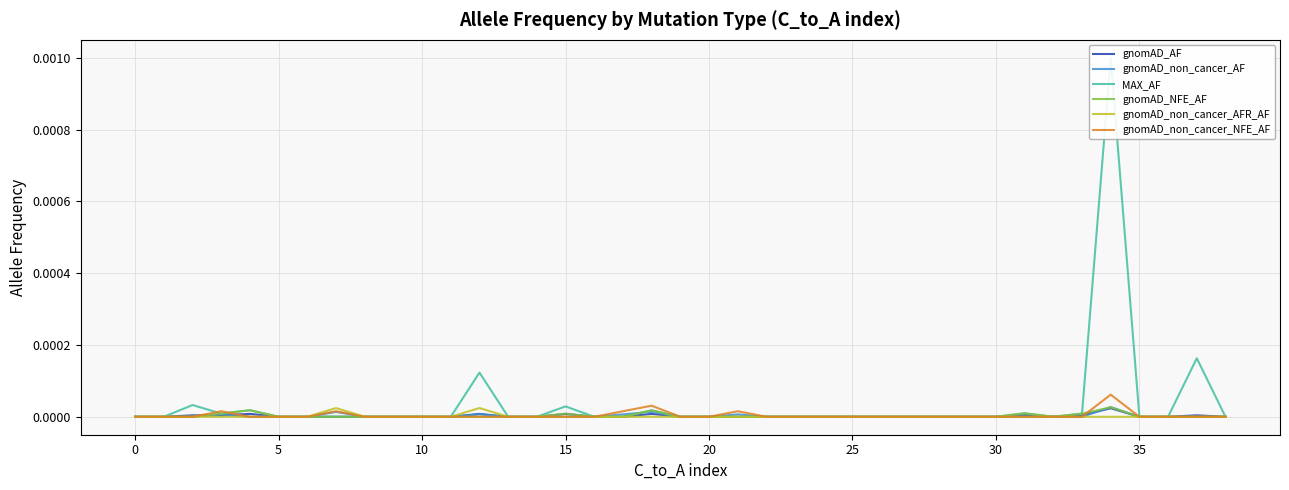

What are all the series names shown in the legend?

gnomAD_AF, gnomAD_non_cancer_AF, MAX_AF, gnomAD_NFE_AF, gnomAD_non_cancer_AFR_AF, gnomAD_non_cancer_NFE_AF